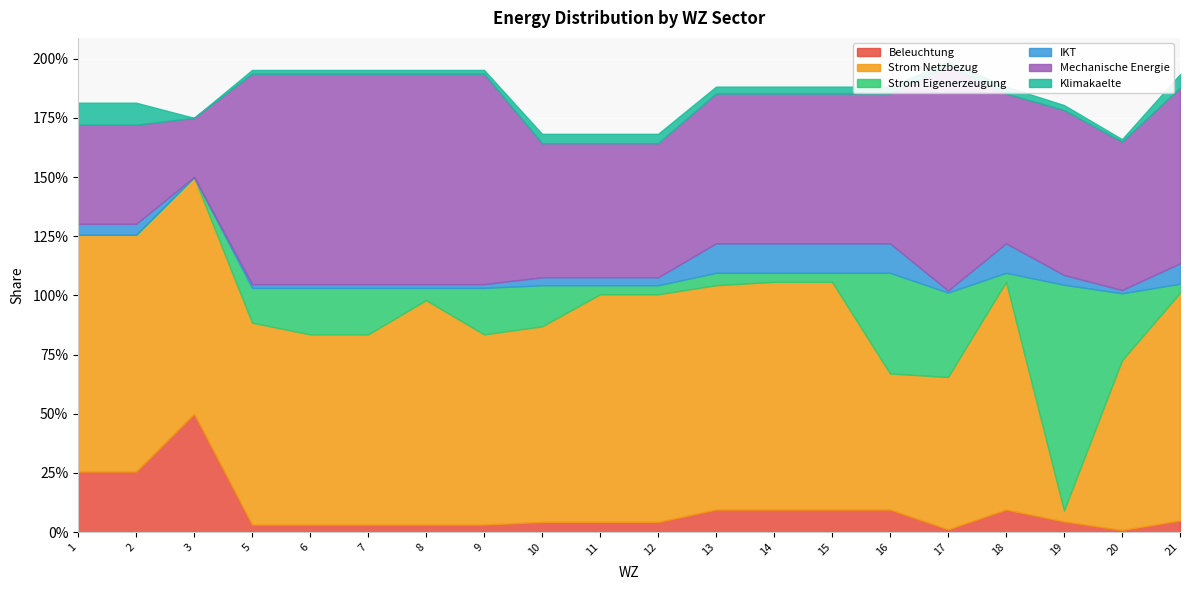

At which label is Beleuchtung closest to 0?

20